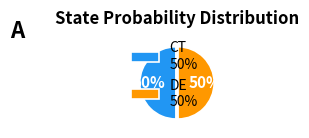

Count the number of slices in the pie.

2